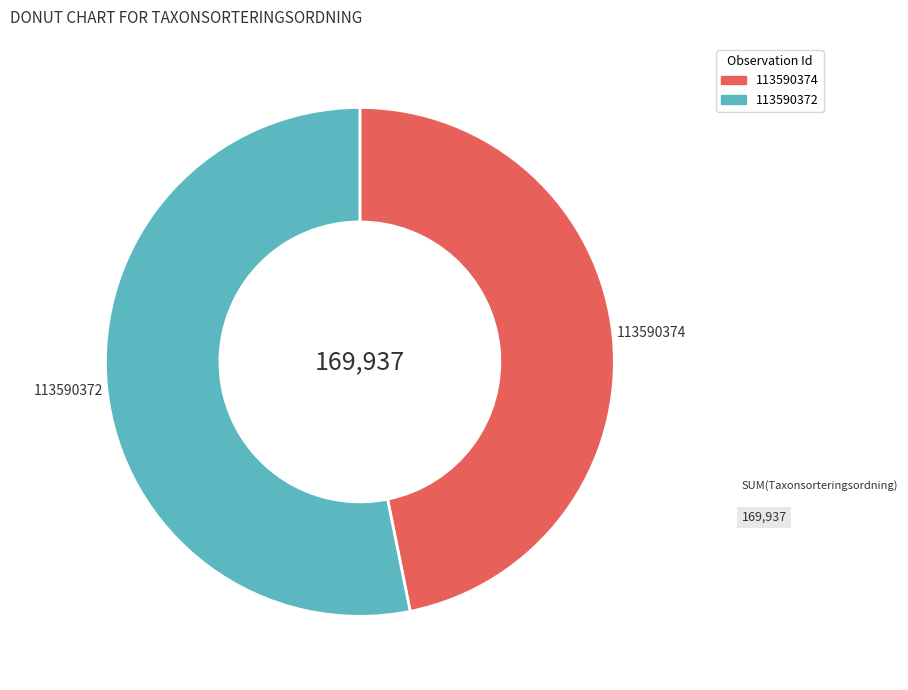

Do 113590374 and 113590372 together represent more than half of the pie?

Yes